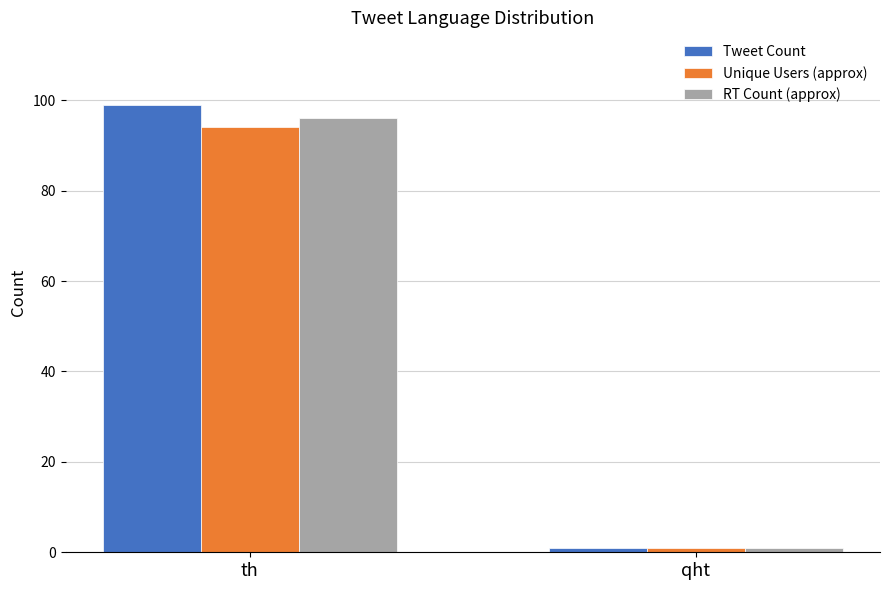

What is the label of the 2nd bar from the left?

qht